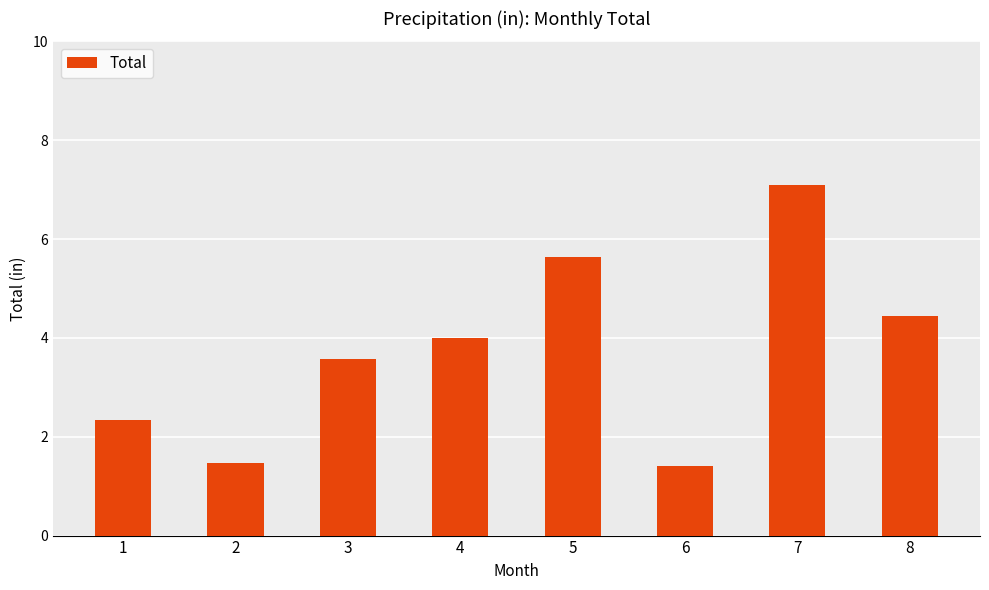

Where is the data nearest to the value 4?

4